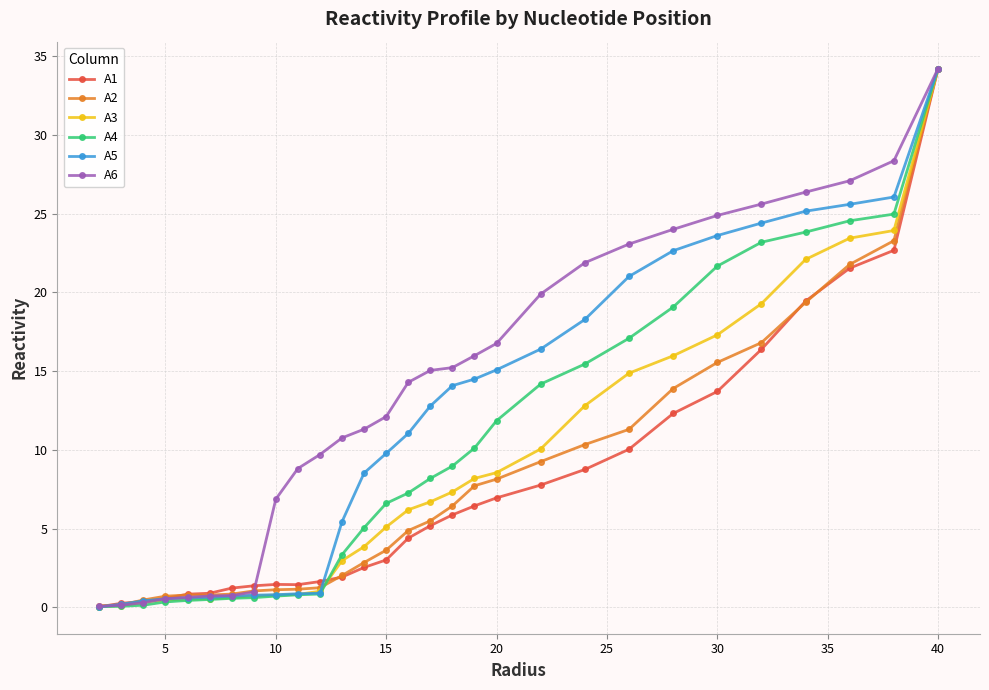

Which series has the largest total across all categories?

A6